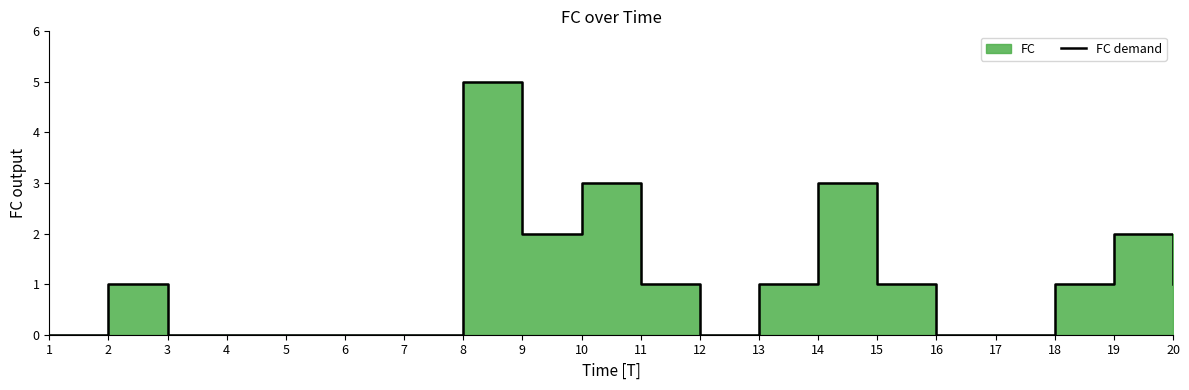

Reading left to right, transcribe all the data shown in this chart.

1=0	2=1	3=0	4=0	5=0	6=0	7=0	8=5	9=2	10=3	11=1	12=0	13=1	14=3	15=1	16=0	17=0	18=1	19=2	20=1